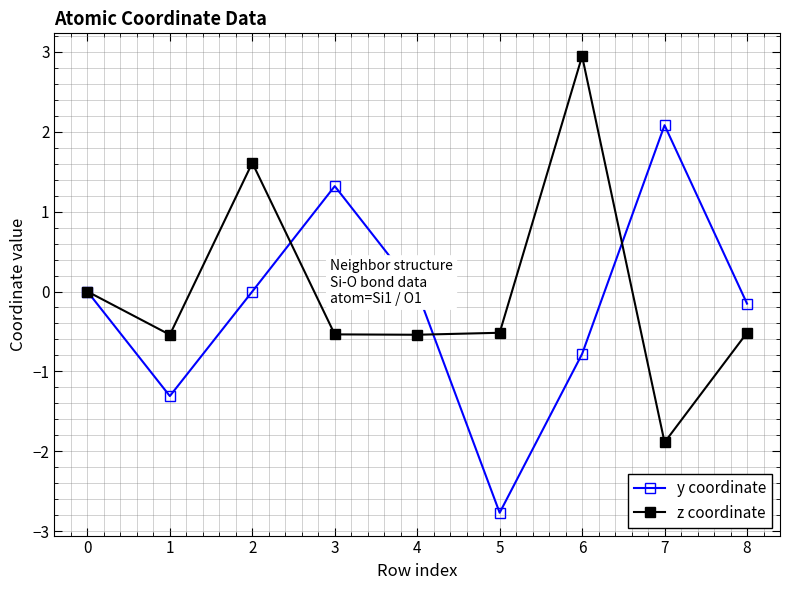

Between 1 and 6, which series saw the biggest shift?

z coordinate